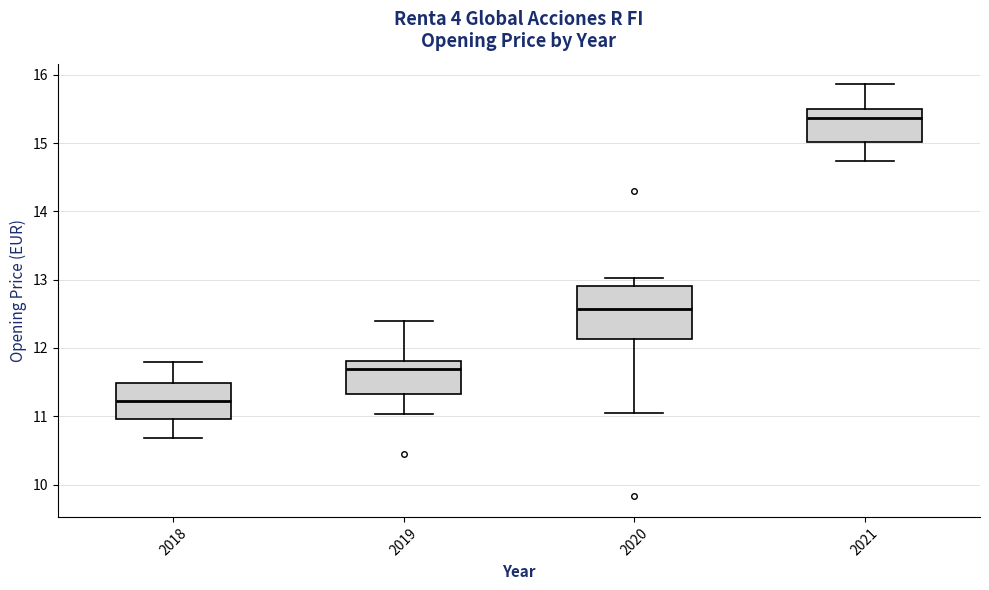

Which box's median line is the highest?

2021